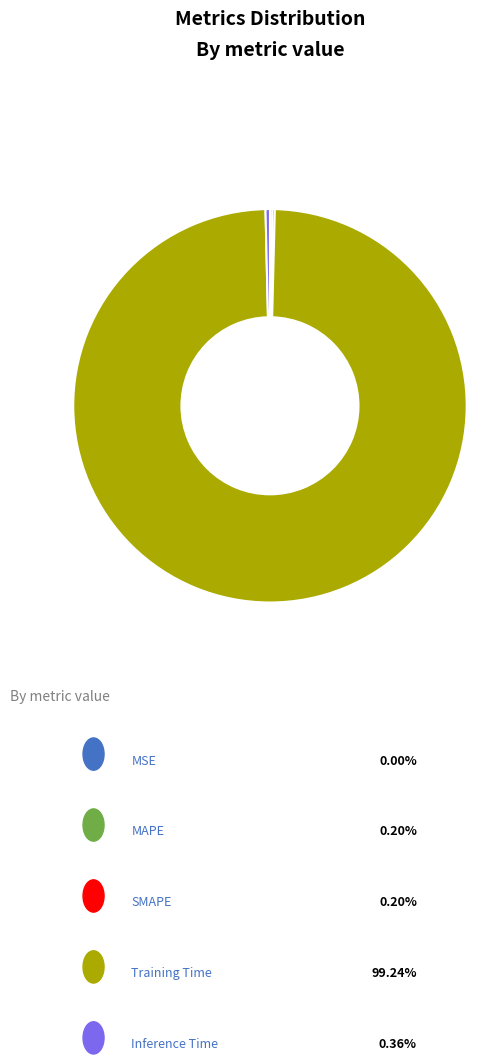

Which slice is the largest?

Training Time